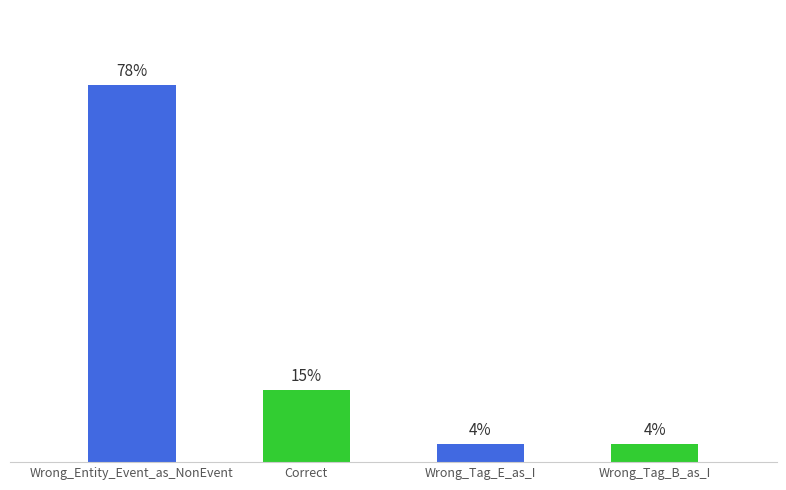

At which label does the data first exceed 4?

Wrong_Entity_Event_as_NonEvent